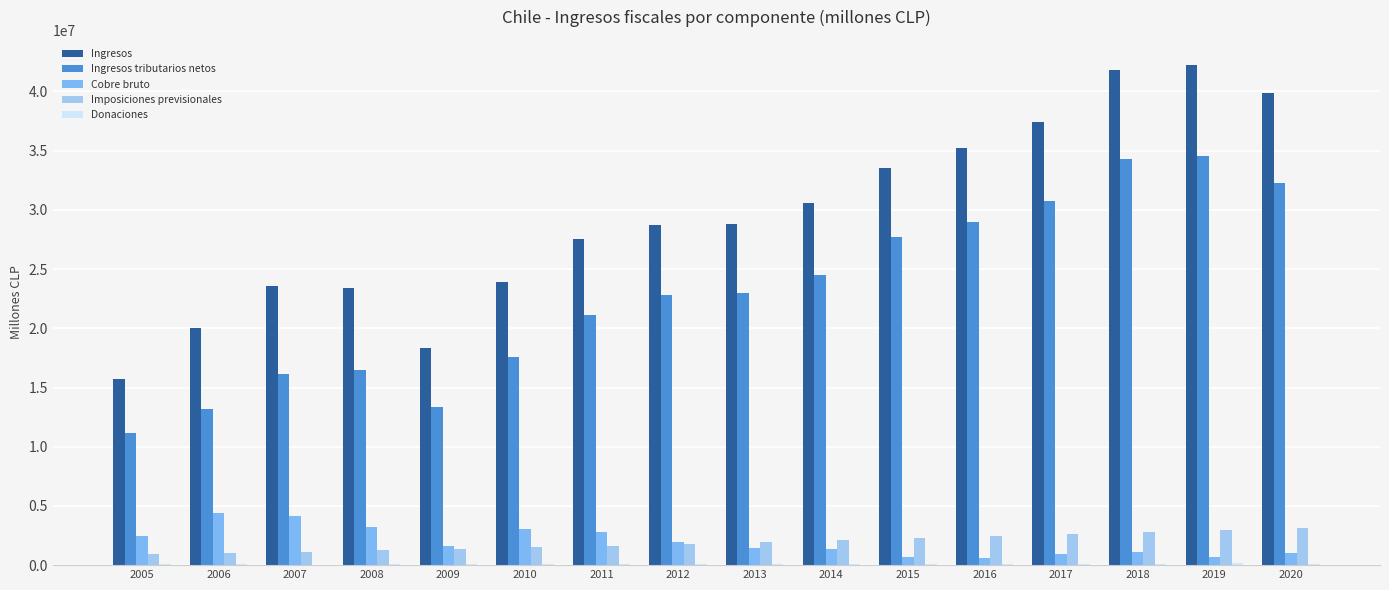

Which series has the largest total across all categories?

Ingresos